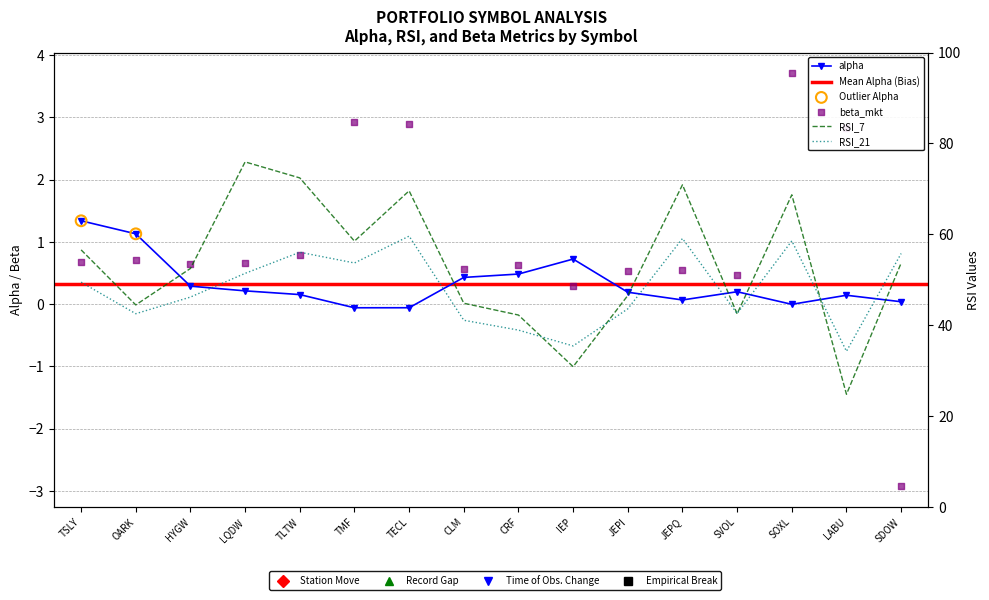

Which series has the largest Y range (max minus min)?

RSI_7